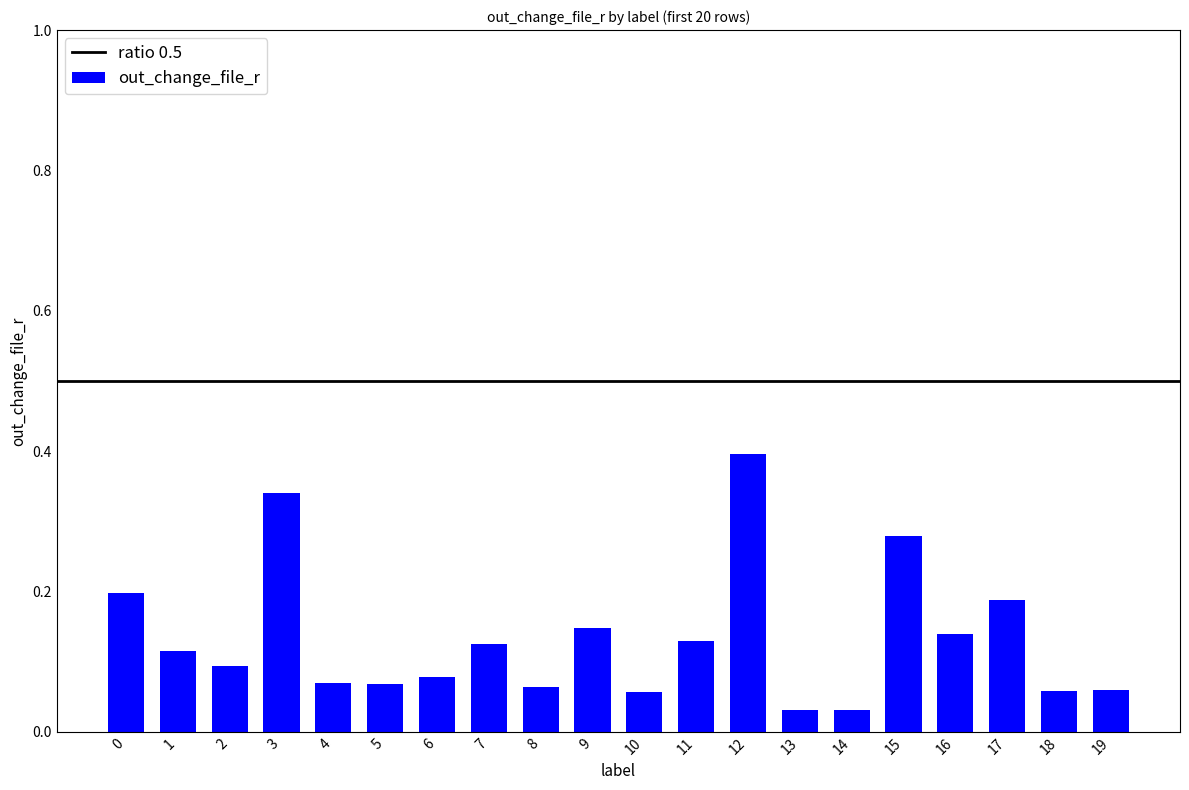

How many categories are shown in the chart?

20